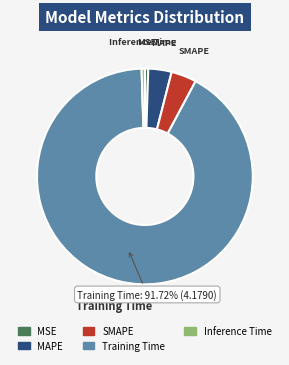

Is the sum of SMAPE and MAPE greater than half?

No